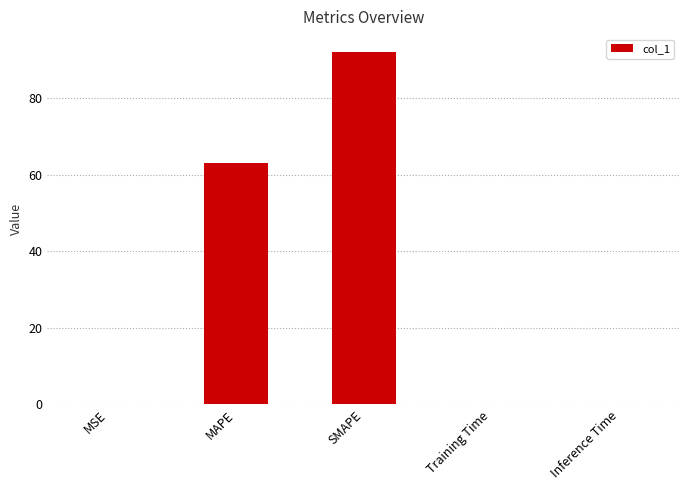

Does the chart contain stacked bars?

No